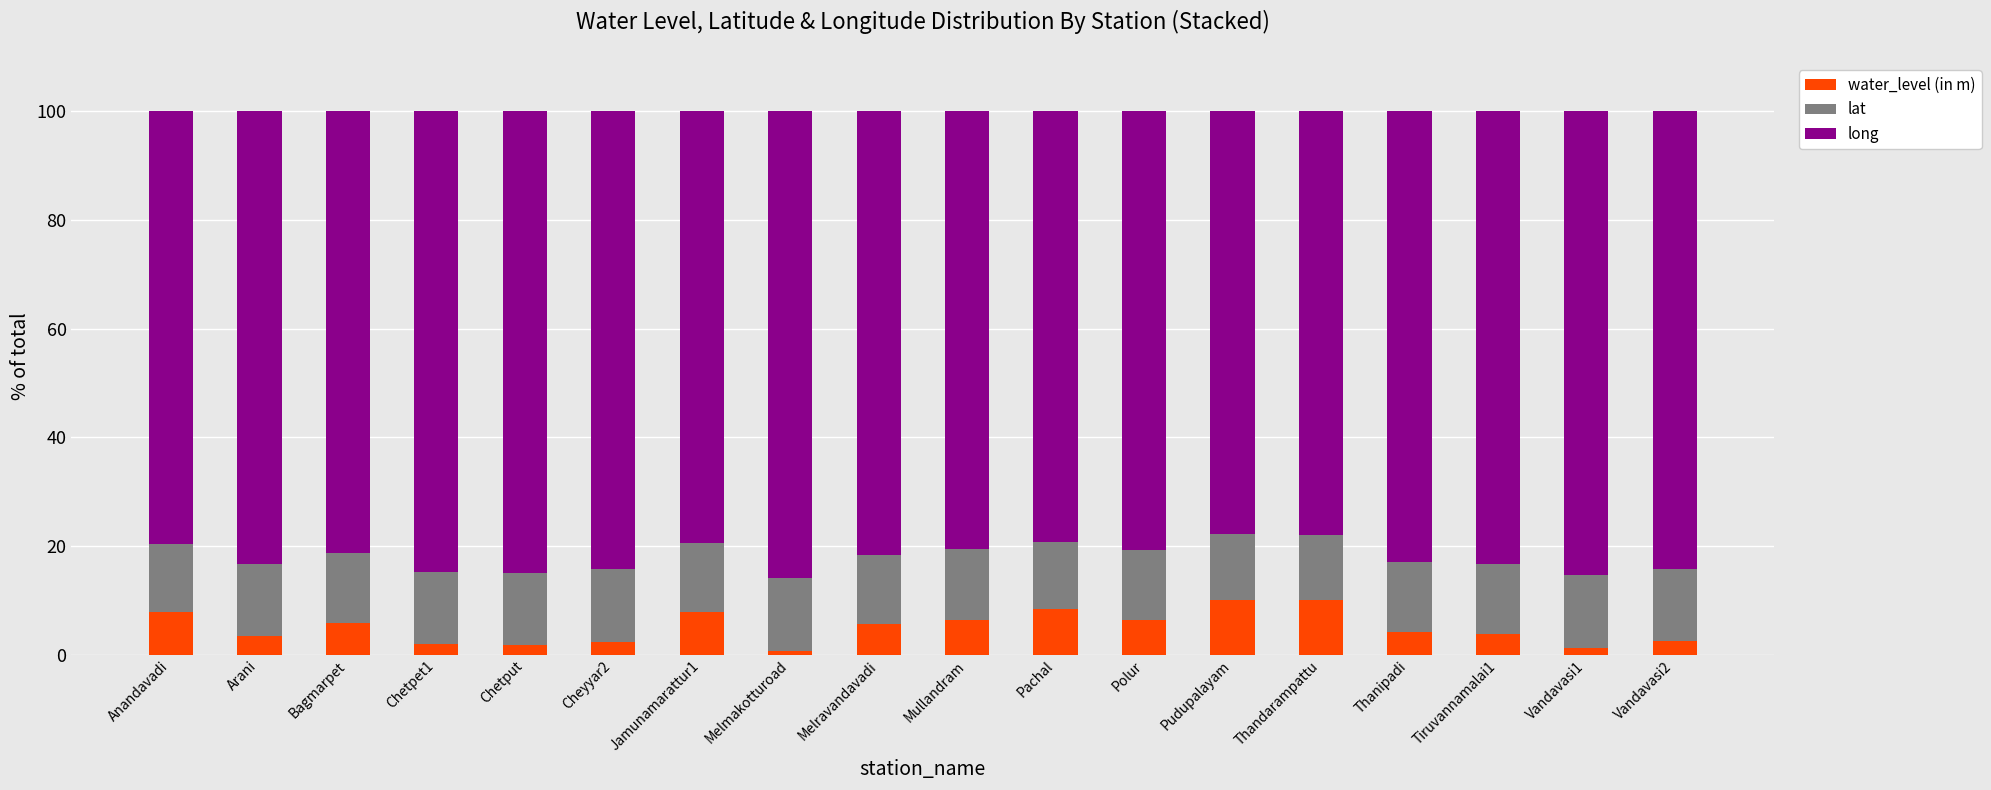

What is the difference between the second highest and minimum values in the water_level (in m) series?

9.4